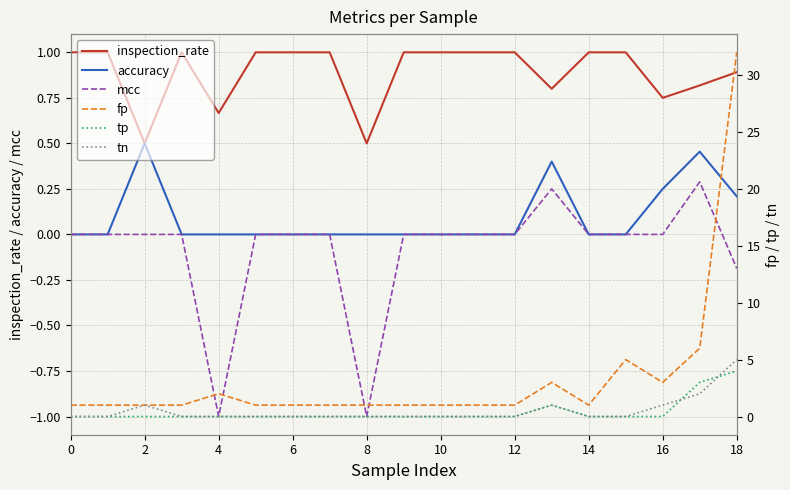

Is it true that mcc equals -0.4 at 10?

False